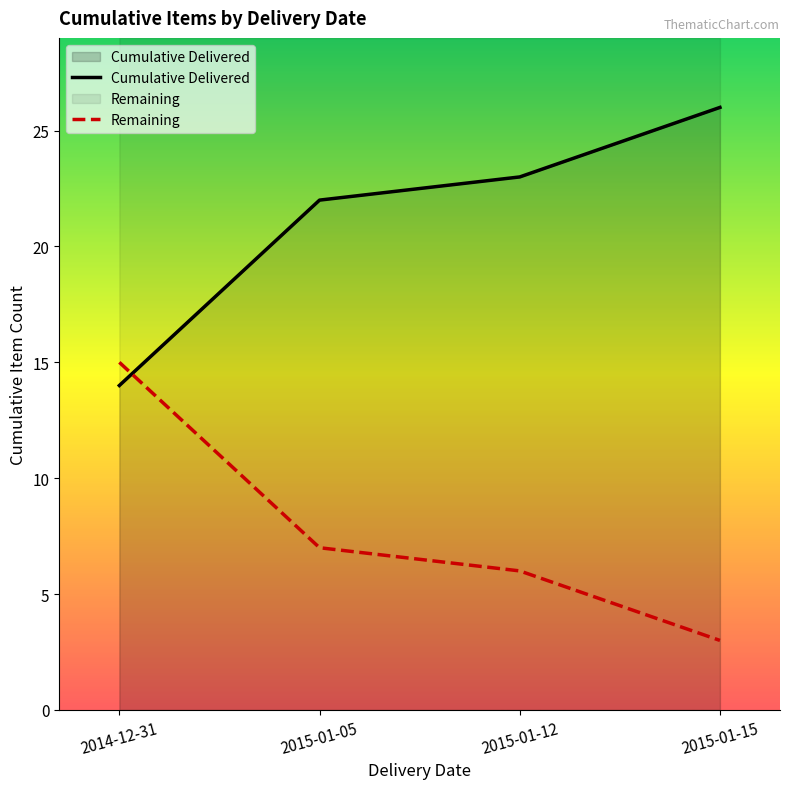

Which series has the largest total across all categories?

Cumulative Delivered